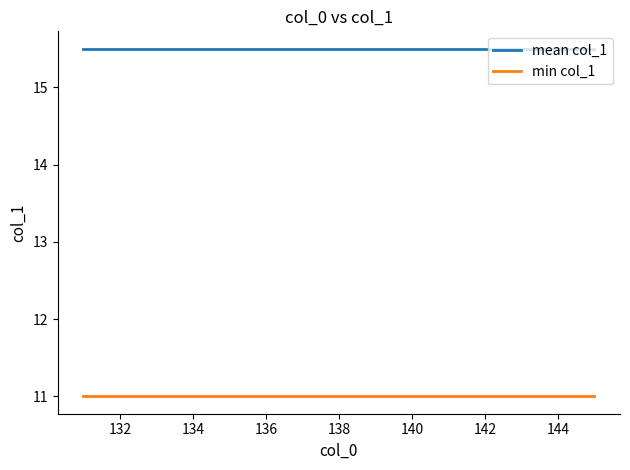

True or false: mean col_1 and min col_1 intersect in this chart.

False